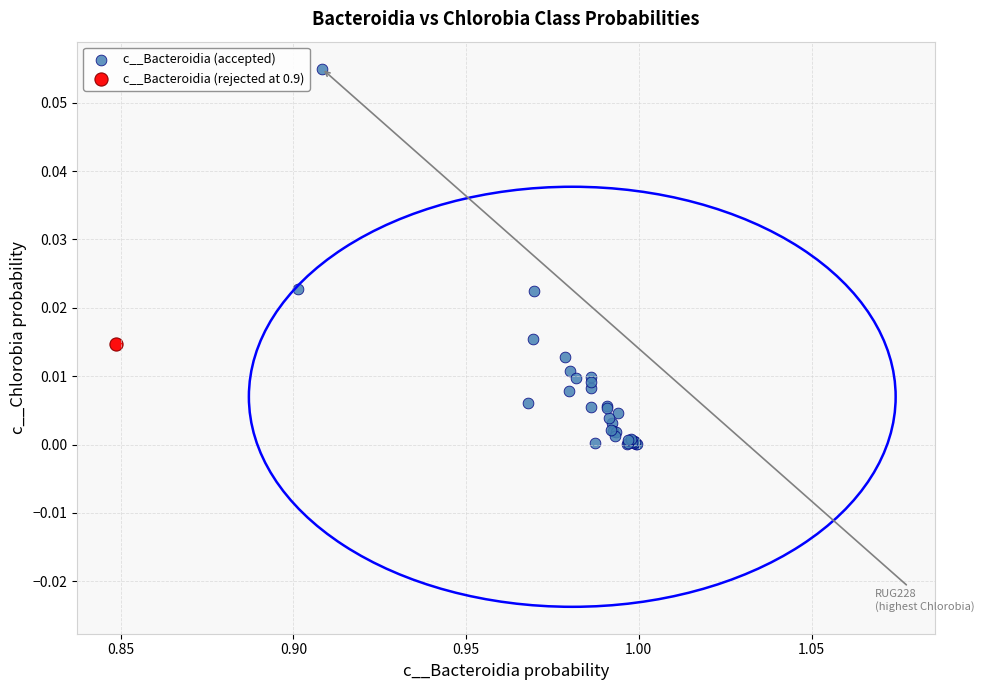

What are all the series names shown in the legend?

c__Bacteroidia (accepted), c__Bacteroidia (rejected at 0.9)